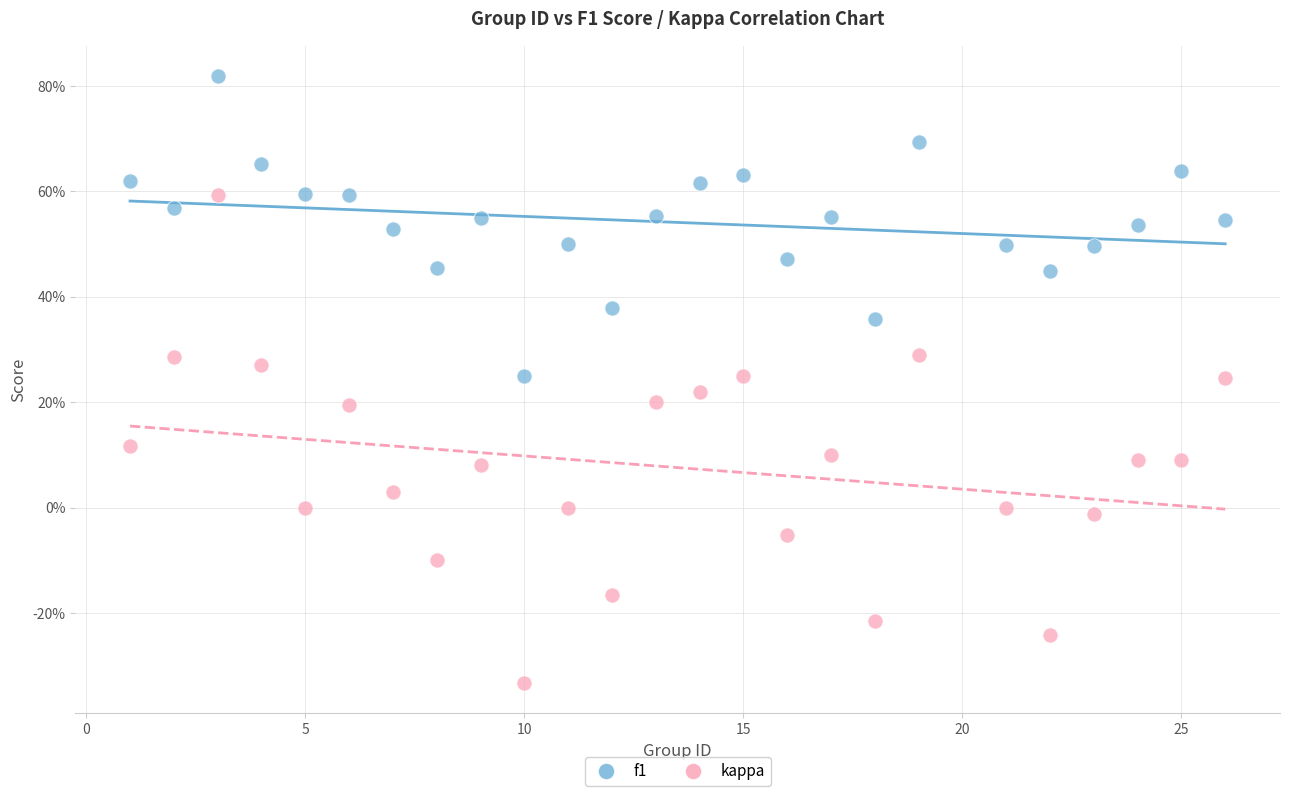

What are all the series names shown in the legend?

f1, kappa